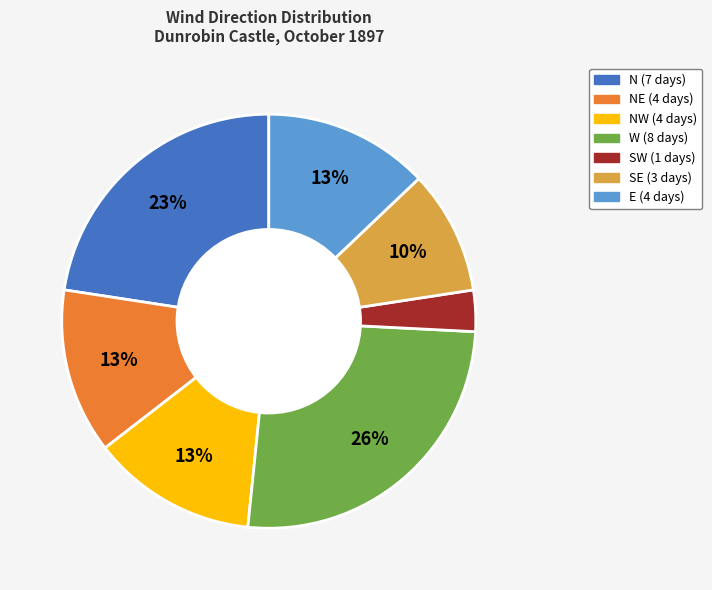

Is there a majority slice in this chart?

No